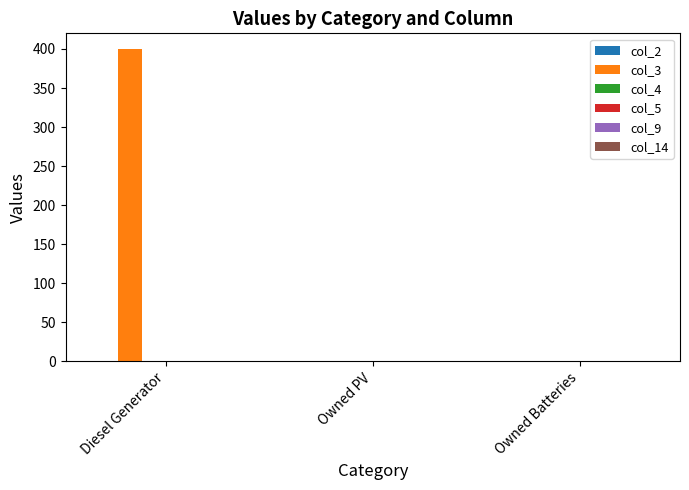

Read the value at Diesel Generator.

400